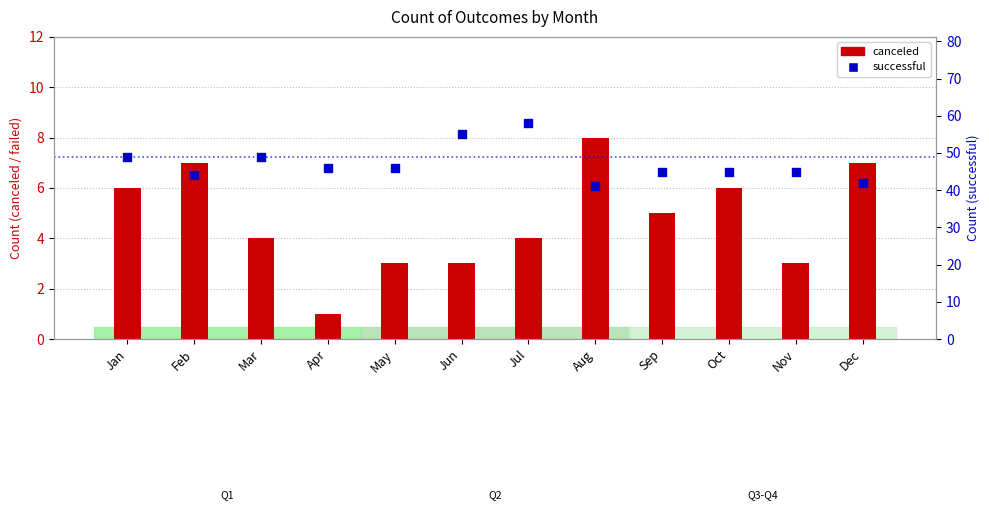

Which series contains the highest Y value?

successful